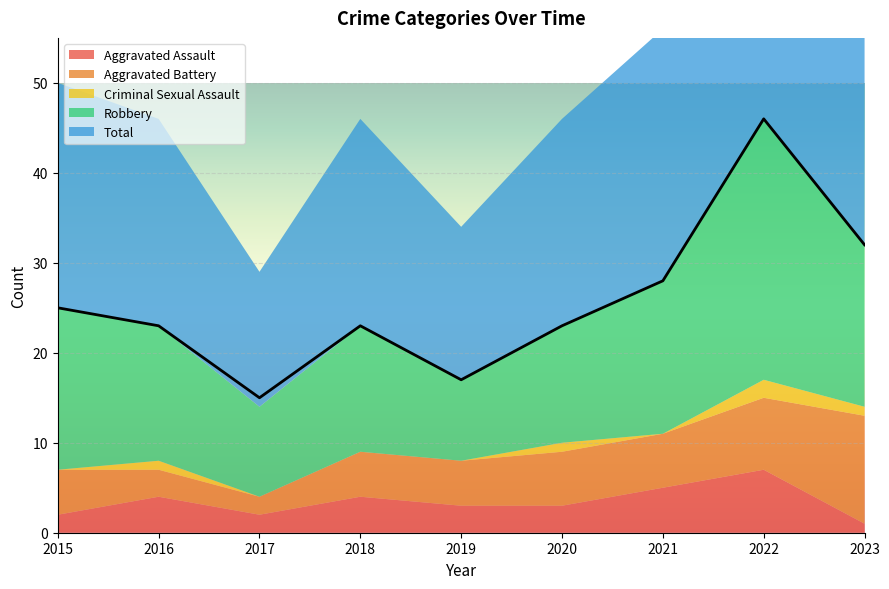

Where is Total nearest to the value 30?

2021